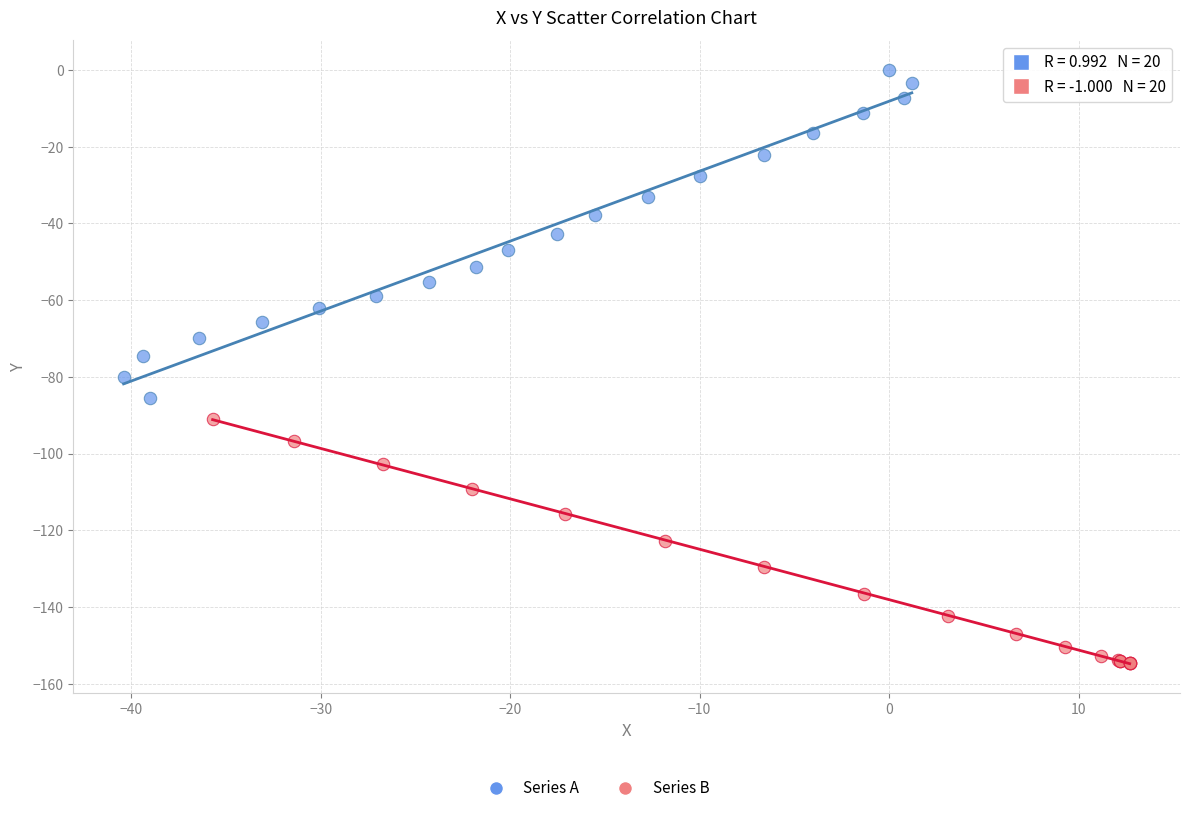

Which series reaches the minimum Y coordinate?

Series B